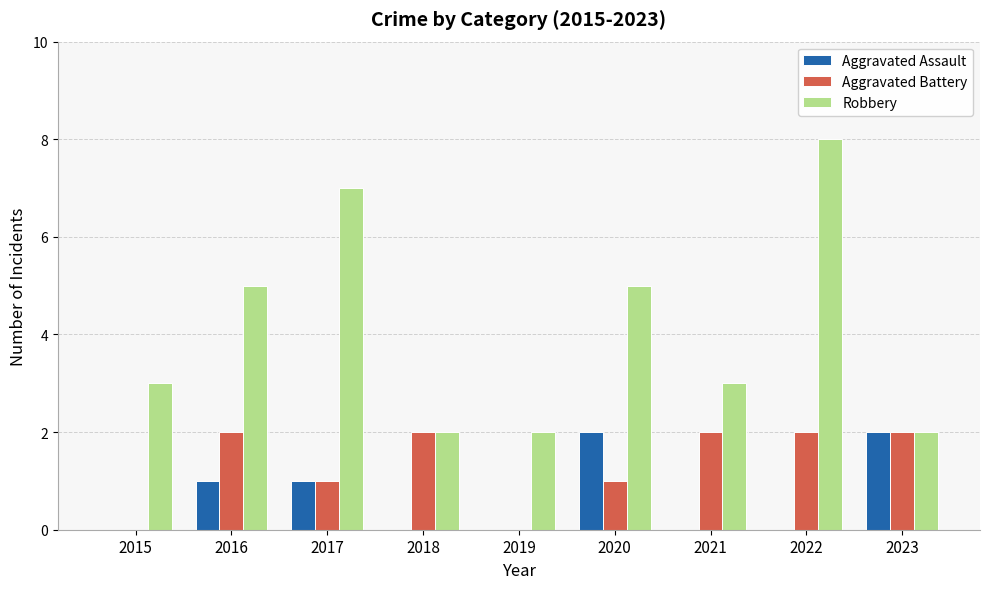

What value does the Robbery series have at 2022?

8